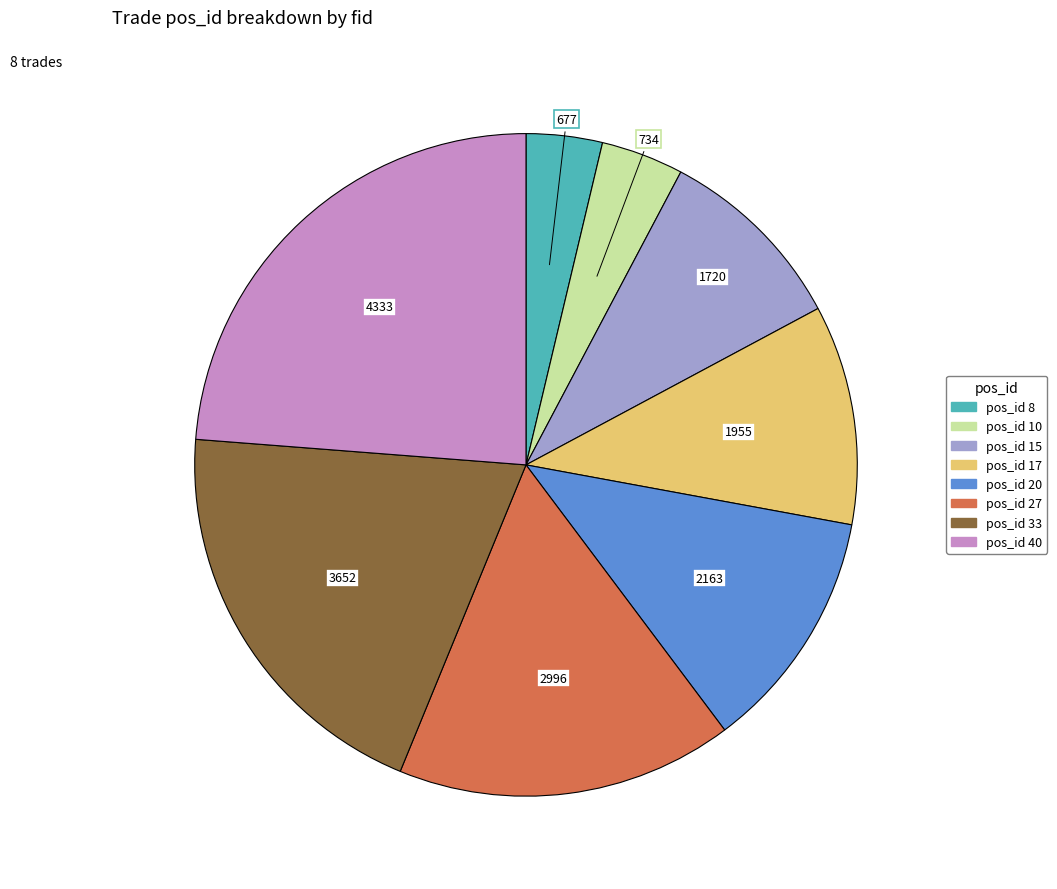

Does any single category account for the majority?

No